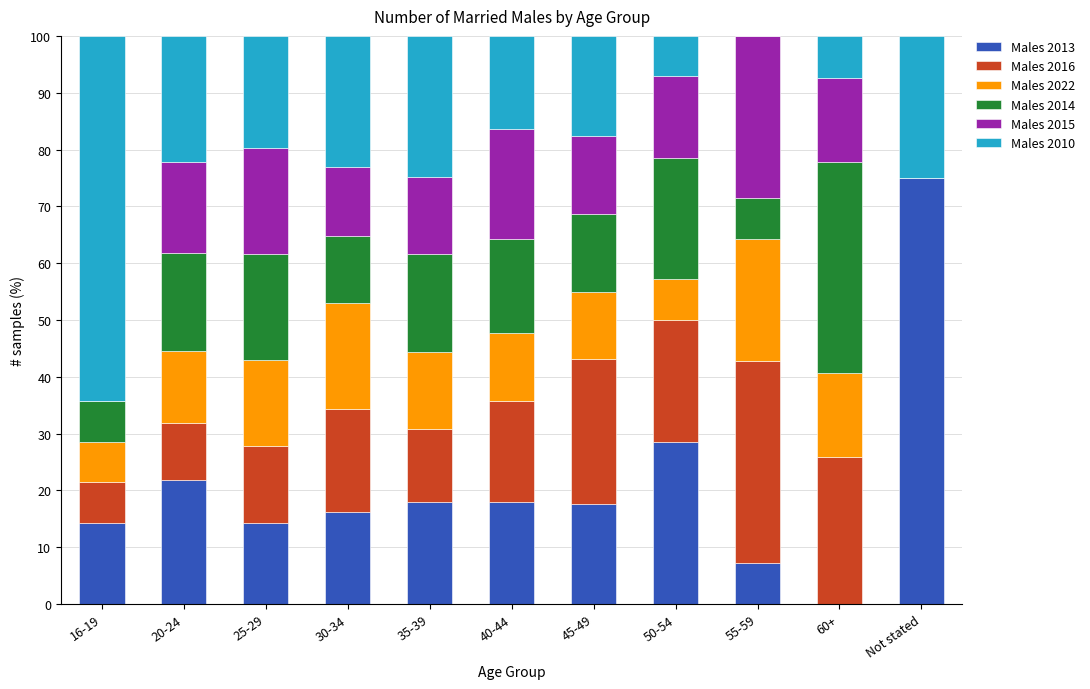

The Males 2013 series shows 10.9 at 30-34. True or false?

False